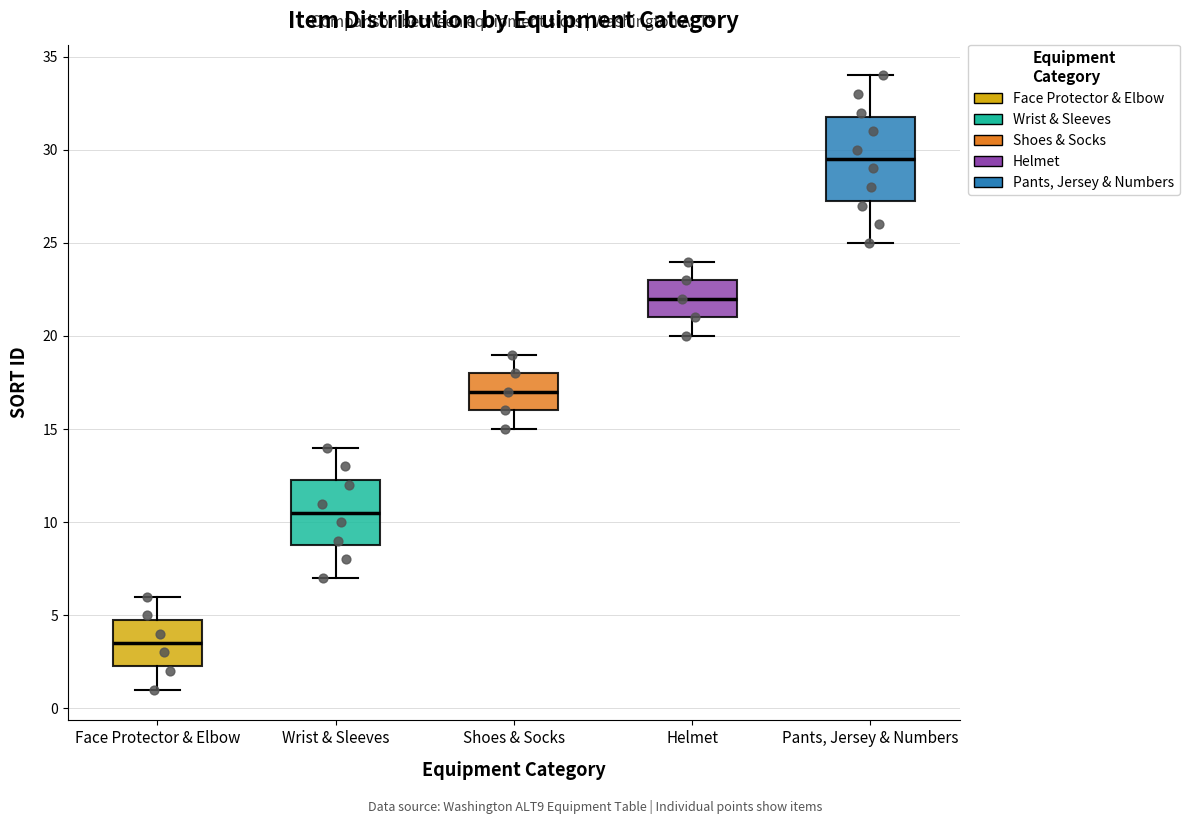

Reading left to right, read every box against the y-axis: the position of its median line, the range the box covers, and the ends of its whiskers. The values are not printed on the chart, so give them approximately, as read against the axis.

Face Protector & Elbow: median 3.5, box 2.5 to 5.0, whiskers 1.0 to 6.0
Wrist & Sleeves: median 10.5, box 9.0 to 12.5, whiskers 7.0 to 14.0
Shoes & Socks: median 17.0, box 16.0 to 18.0, whiskers 15.0 to 19.0
Helmet: median 22.0, box 21.0 to 23.0, whiskers 20.0 to 24.0
Pants, Jersey & Numbers: median 29.5, box 27.5 to 32.0, whiskers 25.0 to 34.0